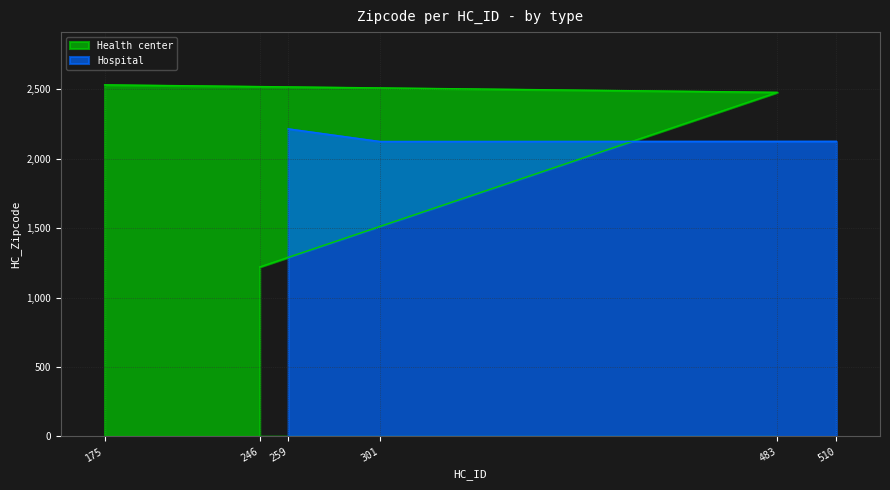

True or false: Hospital has a value of 2778 at 259.

False